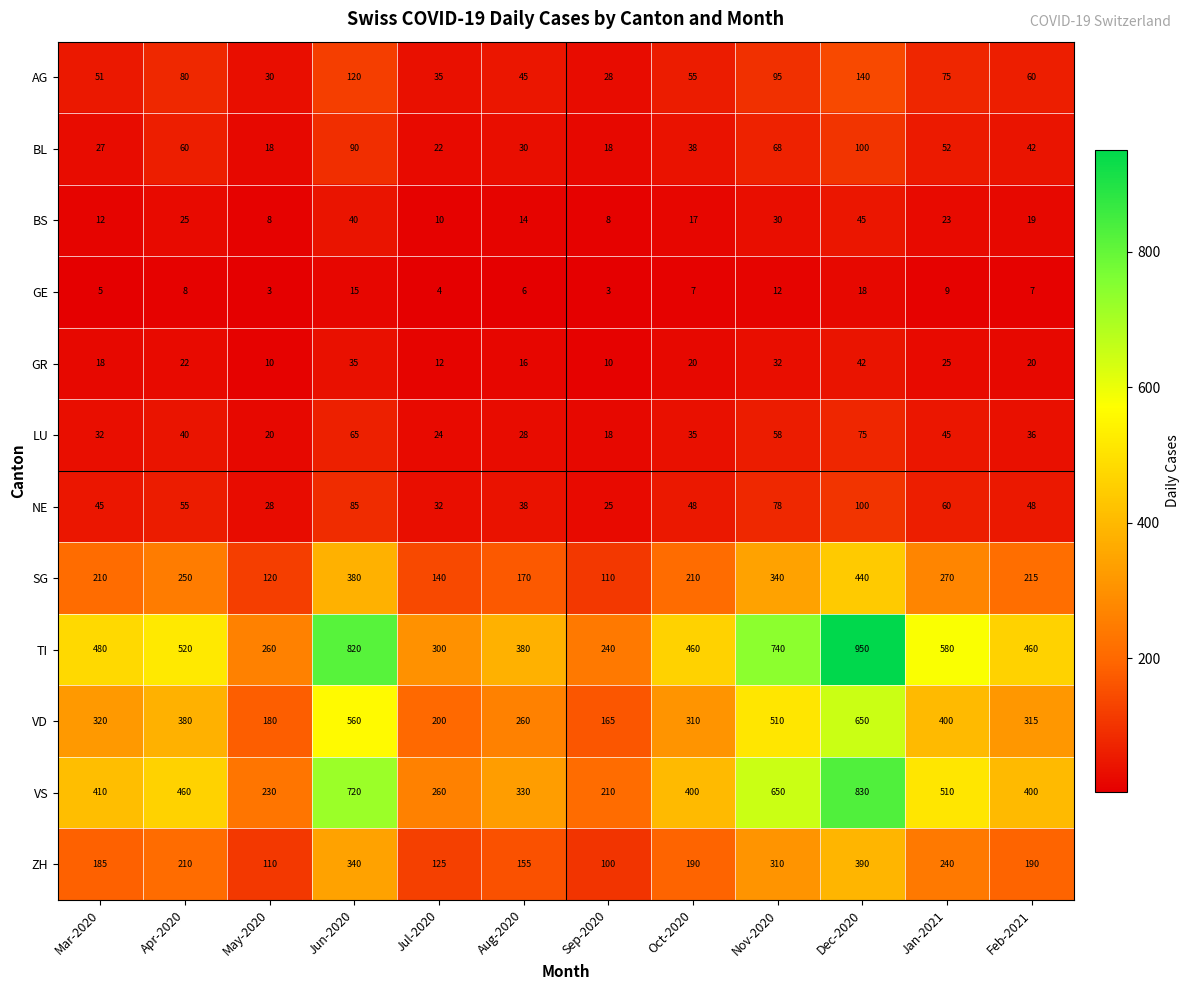

Where is ZH nearest to the value 245?

Jan-2021